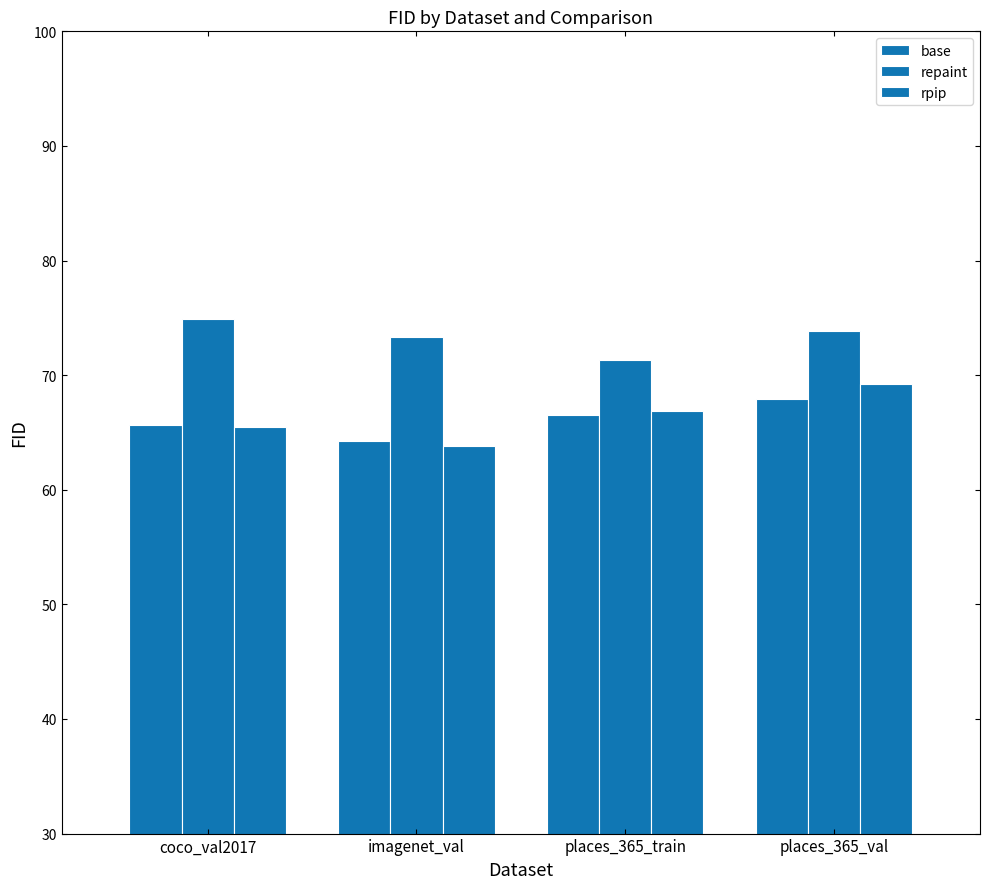

Are the bars horizontal?

No